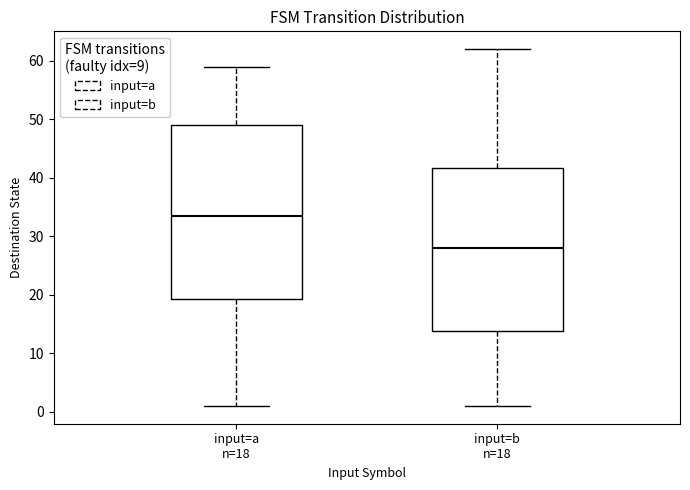

Reading left to right, read every box against the y-axis: the position of its median line, the range the box covers, and the ends of its whiskers. The values are not printed on the chart, so give them approximately, as read against the axis.

input=a n=18: median 34, box 19 to 49, whiskers 1 to 59
input=b n=18: median 28, box 14 to 42, whiskers 1 to 62